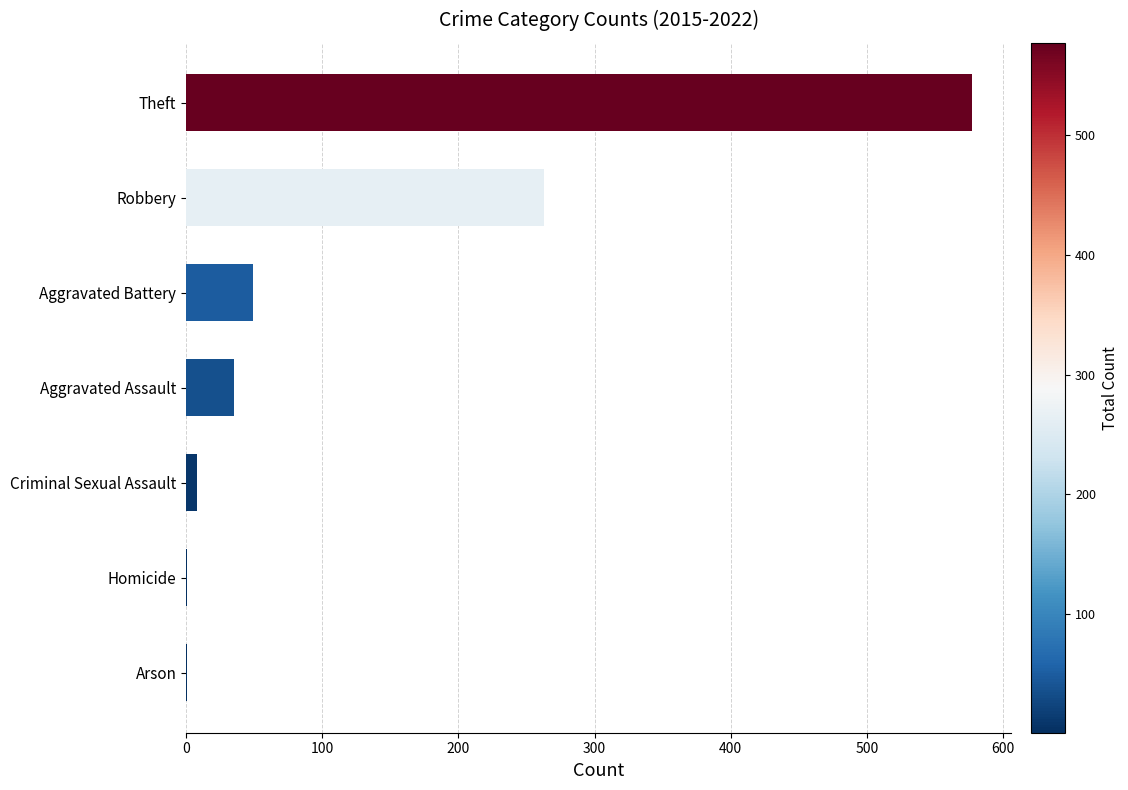

Count the number of categories in the chart.

7